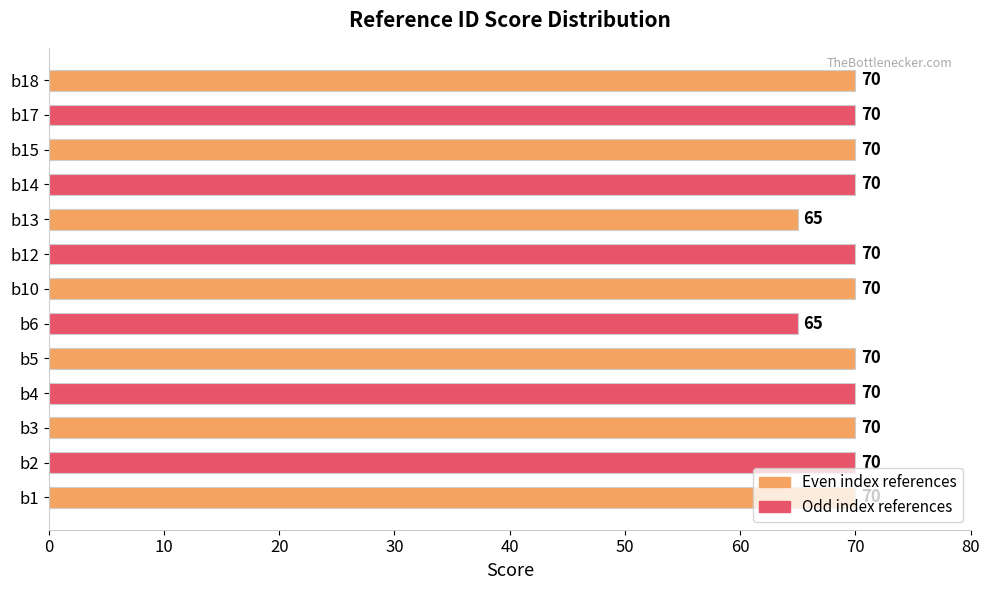

What is the change in value from b13 to b15?

+5